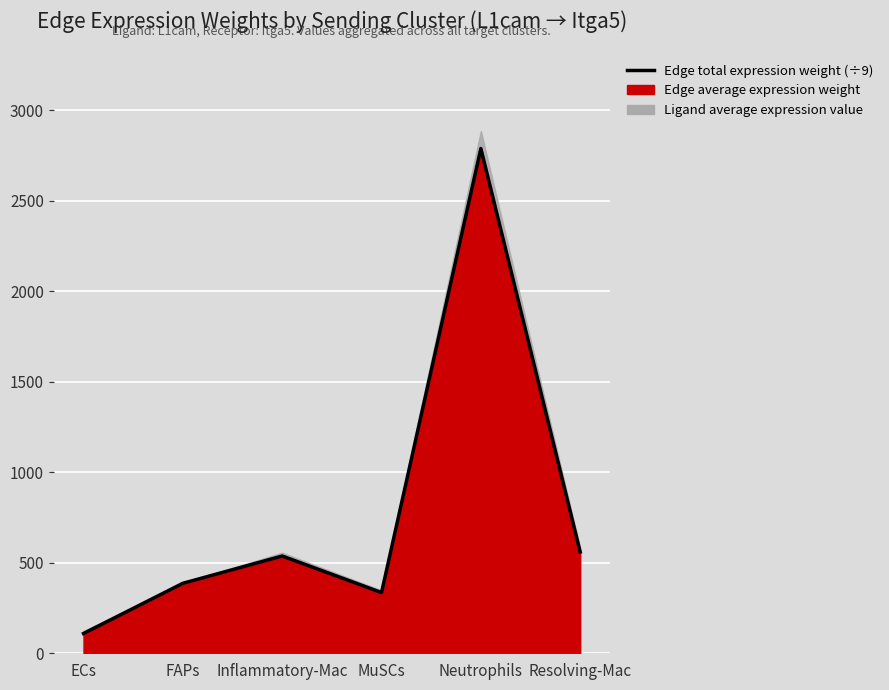

The value at FAPs is 643.2. True or false?

False